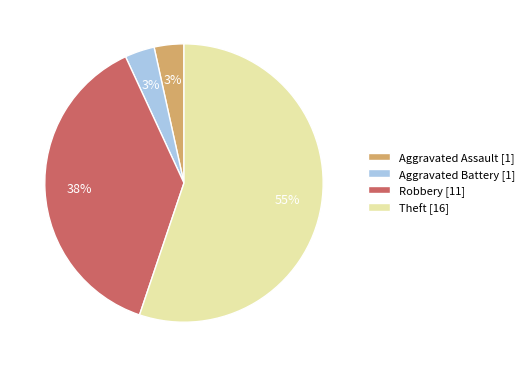

What is the largest slice in the pie chart?

Theft [16]